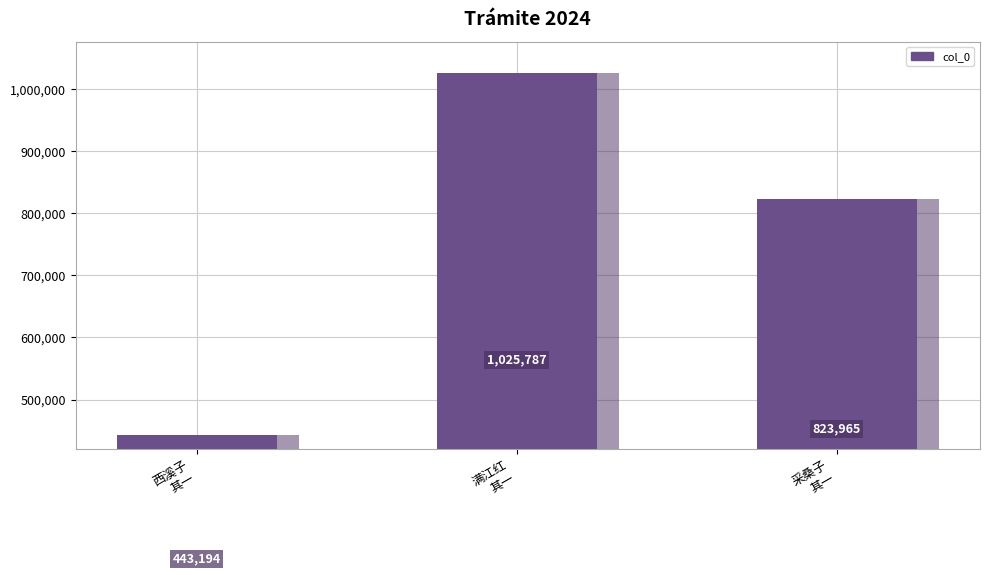

List the labels in order of value, largest first.

满江红
其一, 采桑子
其一, 西溪子
其一